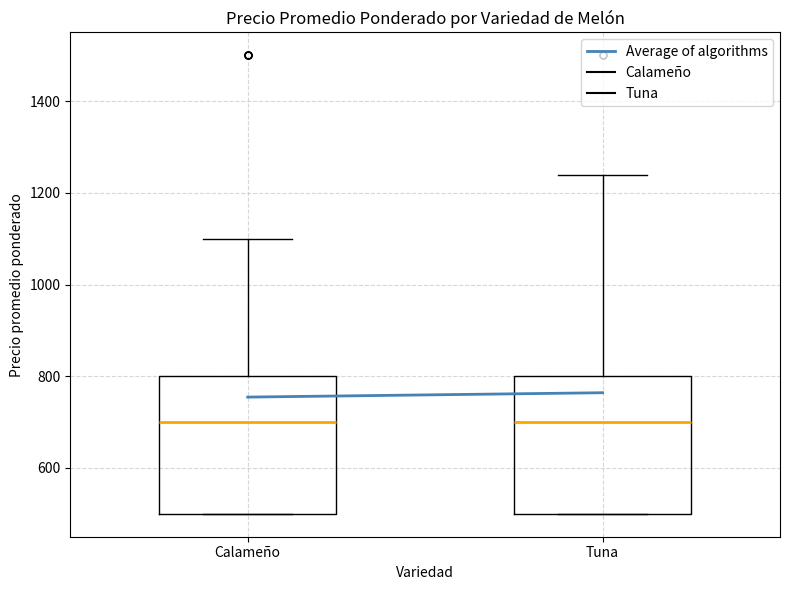

Reading left to right, read every box against the y-axis: the position of its median line, the range the box covers, and the ends of its whiskers. The values are not printed on the chart, so give them approximately, as read against the axis.

Calameño: median 700, box 500 to 800, whiskers 500 to 1100
Tuna: median 700, box 500 to 800, whiskers 500 to 1240